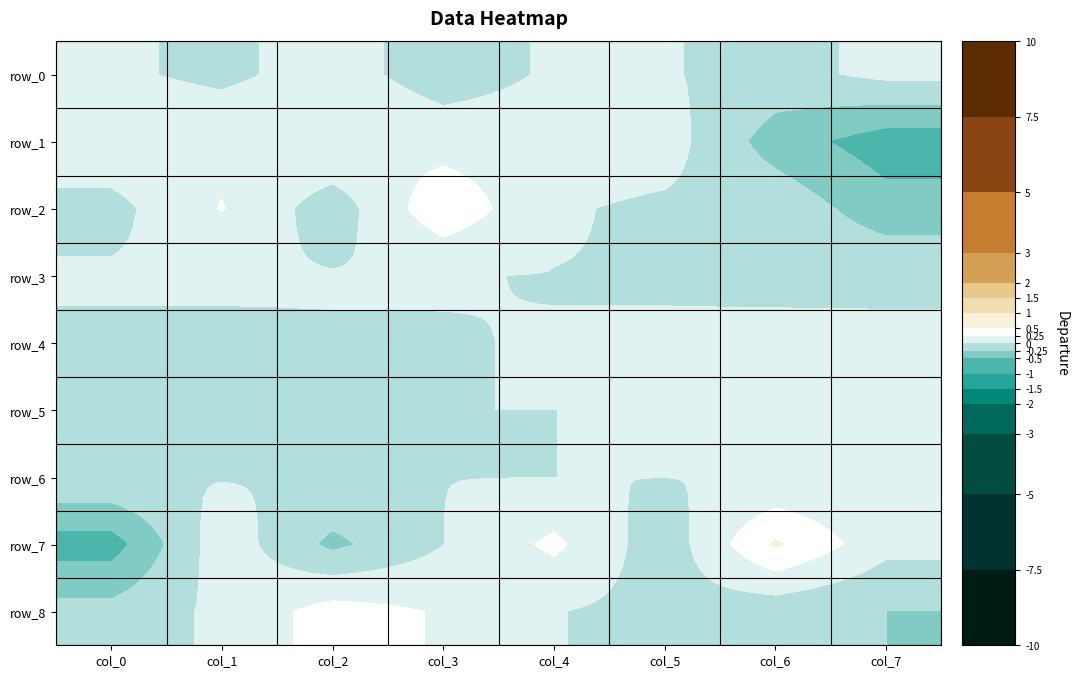

Is the value of row_6 at col_2 greater than the value of row_5 at col_4?

No